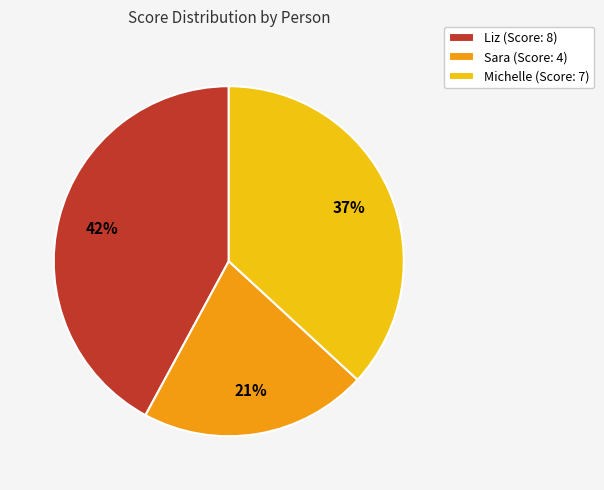

Is there any slice that represents more than half of the pie?

No